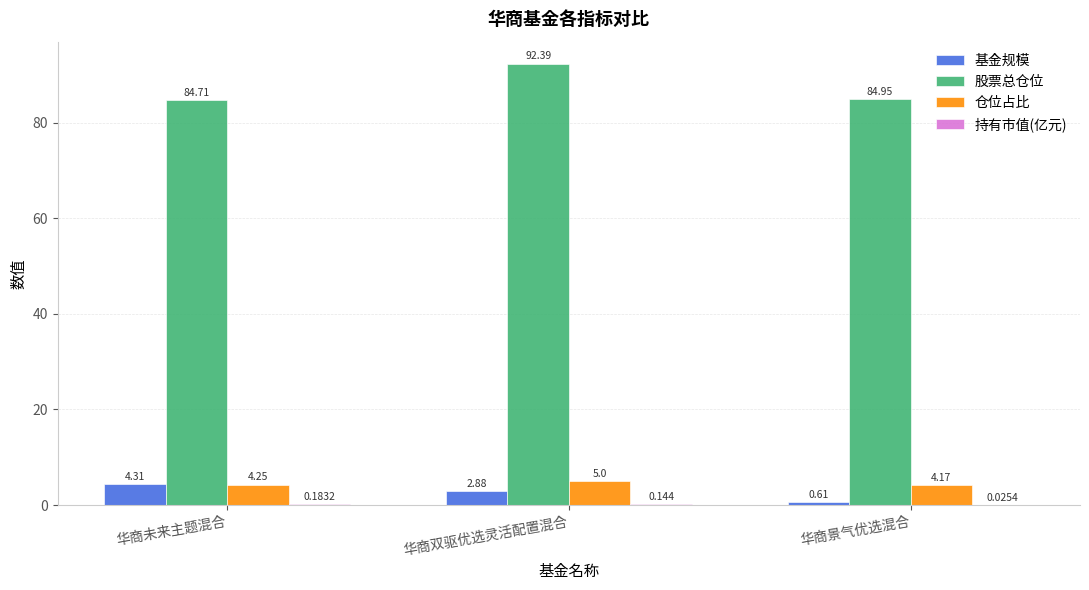

At which label is 基金规模 closest to 2?

华商双驱优选灵活配置混合